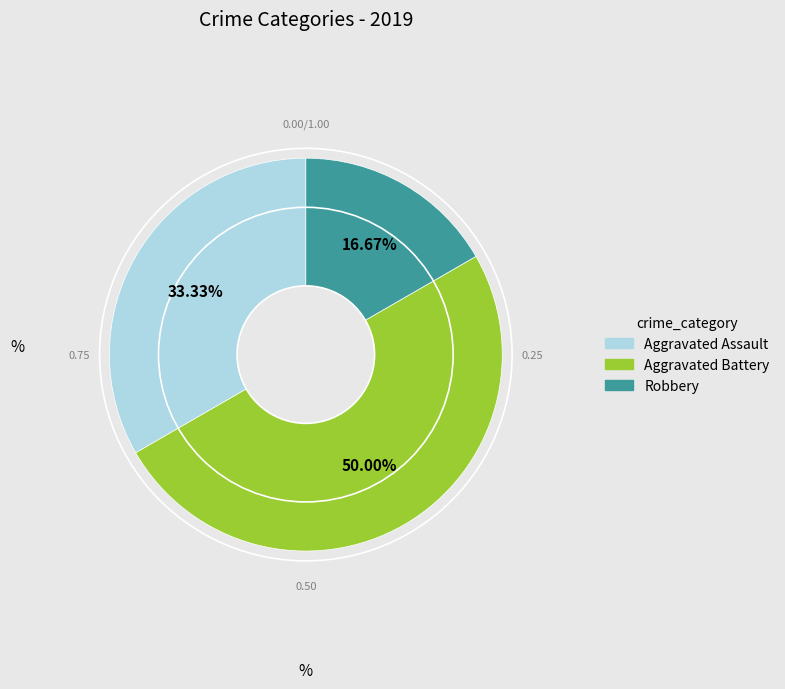

Which slice is the smallest?

Robbery